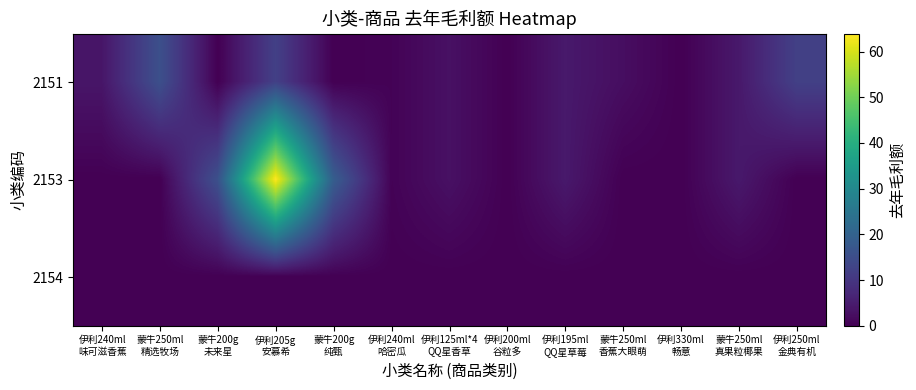

Reading left to right, transcribe all the data shown in this chart.

2151: 伊利240ml
味可滋香蕉=3.7	蒙牛250ml
精选牧场=15.6	蒙牛200g
未来星=0.0	伊利205g
安慕希=12.2	蒙牛200g
纯甄=0.0	伊利240ml
哈密瓜=0.5	伊利125ml*4
QQ星香草=2.8	伊利200ml
谷粒多=0.0	伊利195ml
QQ星草莓=4.3	蒙牛250ml
香蕉大眼萌=2.3	伊利330ml
畅意=0.0	蒙牛250ml
真果粒椰果=4.2	伊利250ml
金典有机=12.2
2153: 伊利240ml
味可滋香蕉=0.0	蒙牛250ml
精选牧场=0.0	蒙牛200g
未来星=15.7	伊利205g
安慕希=63.9	蒙牛200g
纯甄=18.9	伊利240ml
哈密瓜=0.5	伊利125ml*4
QQ星香草=2.8	伊利200ml
谷粒多=0.0	伊利195ml
QQ星草莓=4.3	蒙牛250ml
香蕉大眼萌=0.0	伊利330ml
畅意=0.0	蒙牛250ml
真果粒椰果=4.2	伊利250ml
金典有机=0.0
2154: 伊利240ml
味可滋香蕉=0.0	蒙牛250ml
精选牧场=0.0	蒙牛200g
未来星=0.0	伊利205g
安慕希=0.0	蒙牛200g
纯甄=0.0	伊利240ml
哈密瓜=0.0	伊利125ml*4
QQ星香草=0.0	伊利200ml
谷粒多=0.0	伊利195ml
QQ星草莓=0.0	蒙牛250ml
香蕉大眼萌=0.0	伊利330ml
畅意=0.0	蒙牛250ml
真果粒椰果=0.0	伊利250ml
金典有机=0.0